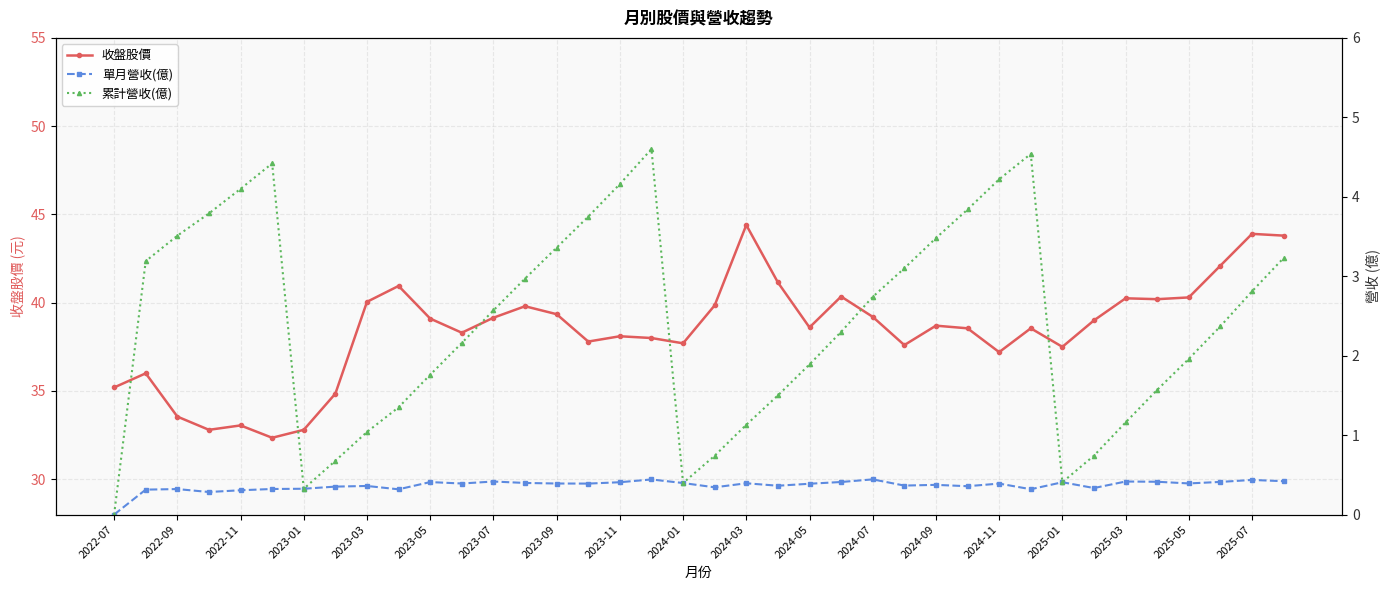

Is it true that 收盤股價 equals 32.8 at 2023-01?

True